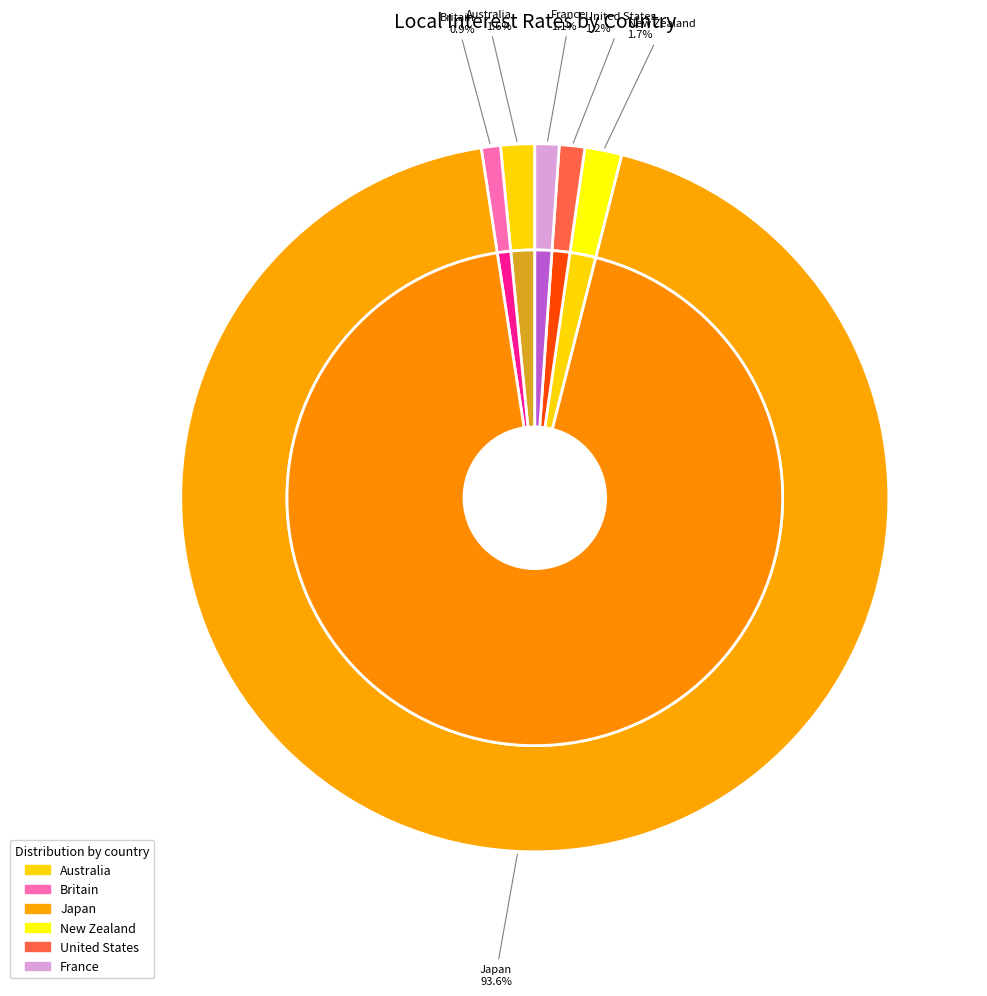

Is there any slice that represents more than half of the pie?

Yes